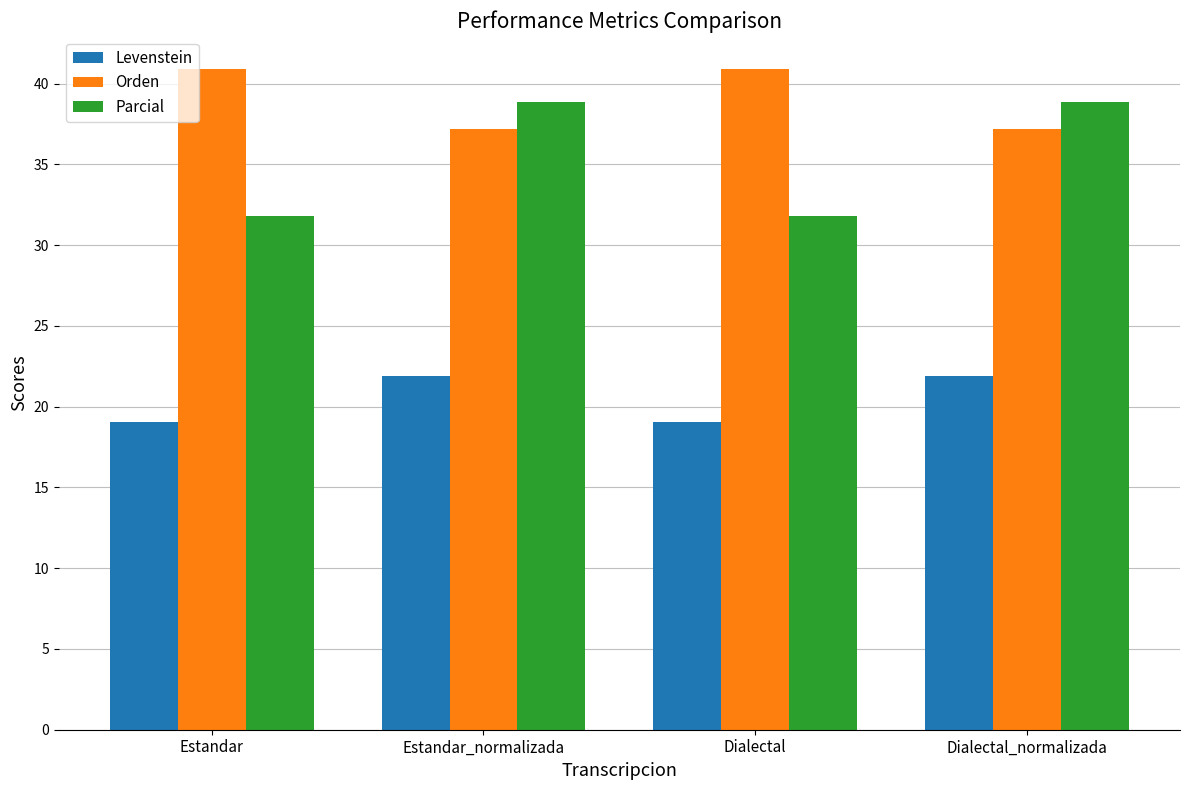

Is the value of Orden at Dialectal greater than the value of Levenstein at Dialectal_normalizada?

Yes